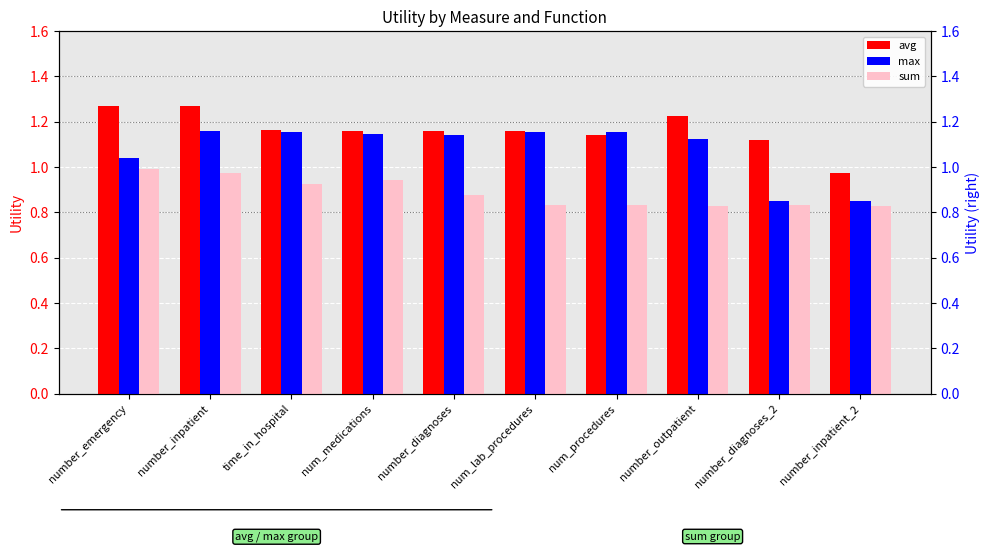

Rank the series by their average value, from lowest to highest.

sum, max, avg